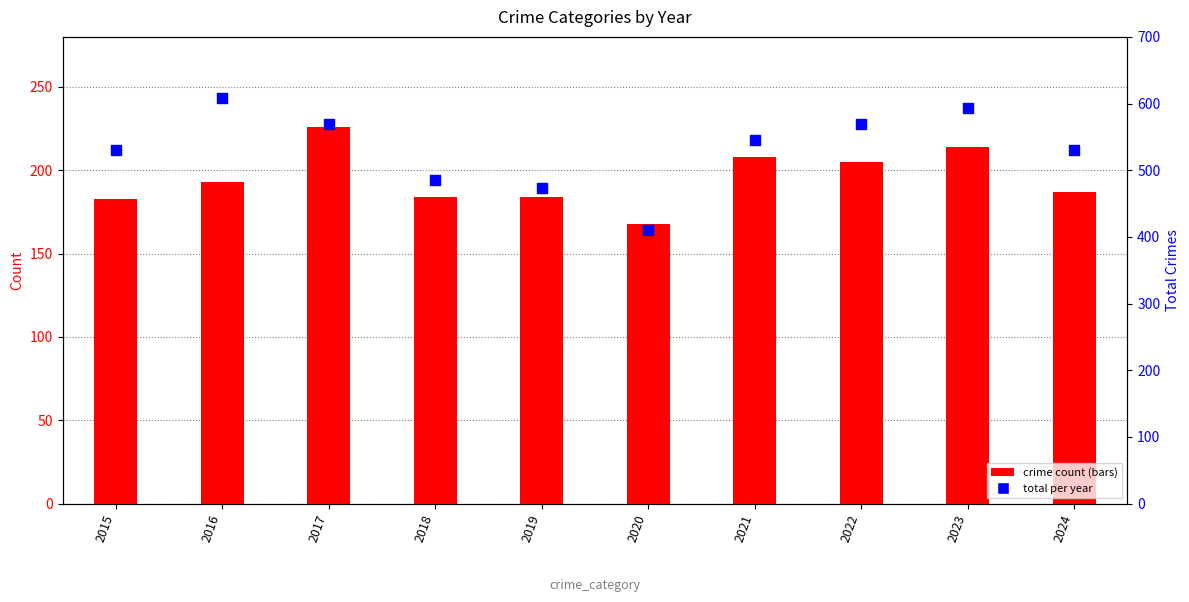

Which series has the largest Y range (max minus min)?

Total (all categories)